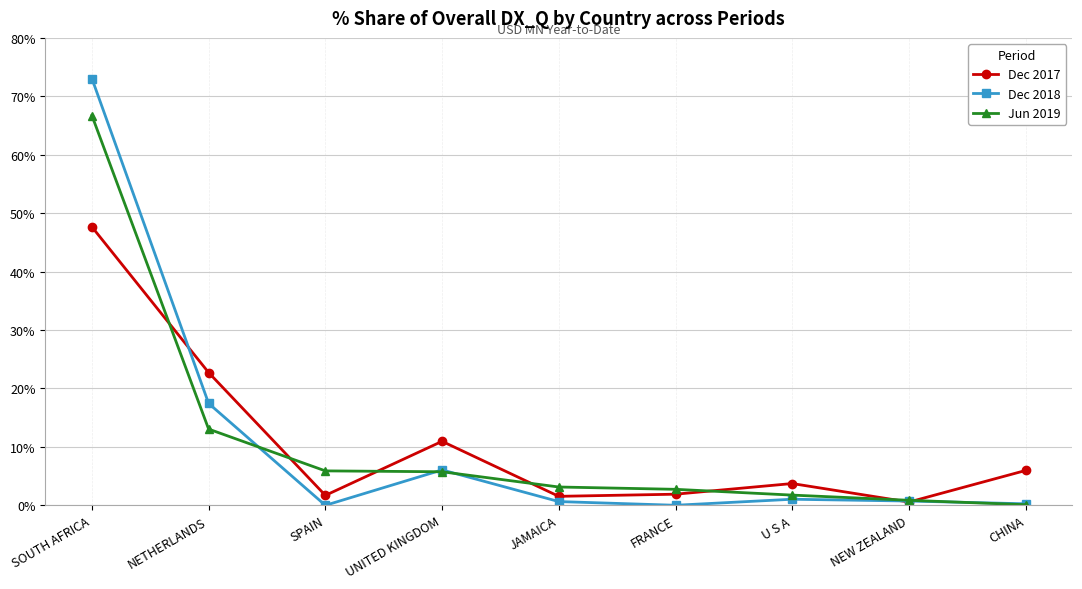

True or false: Dec 2017 has more than 0 points higher than both neighbors.

True